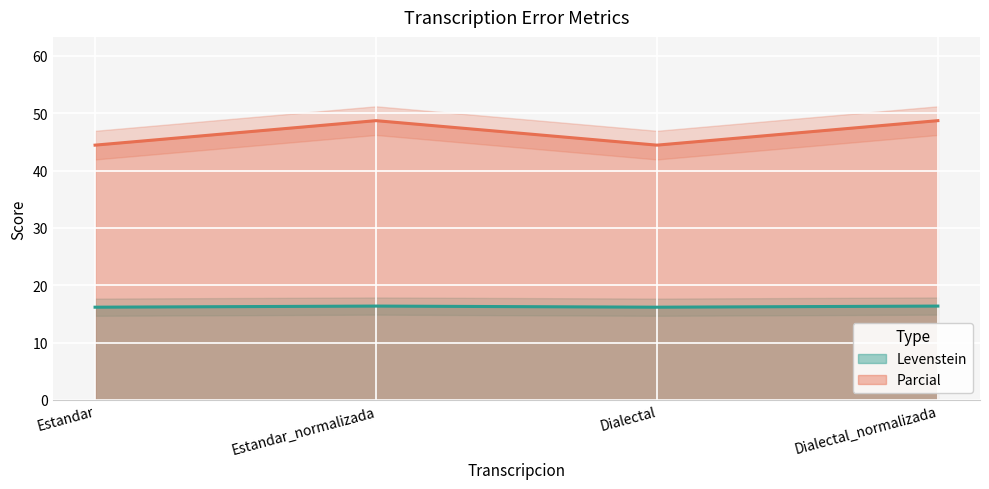

Is it true that Levenstein equals 16.2 at Estandar?

True